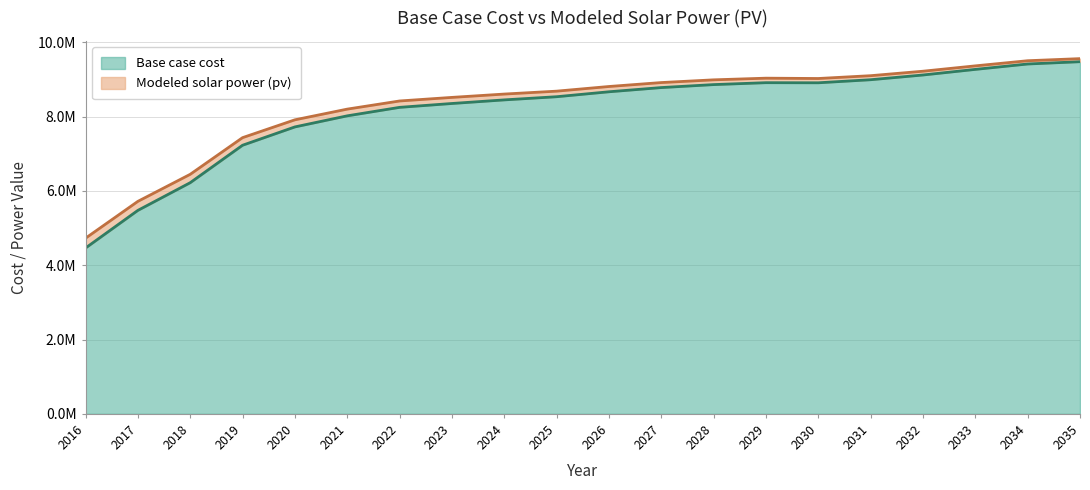

Is the value of Modeled solar power (pv) at 2025 greater than the value of Base case cost at 2029?

No